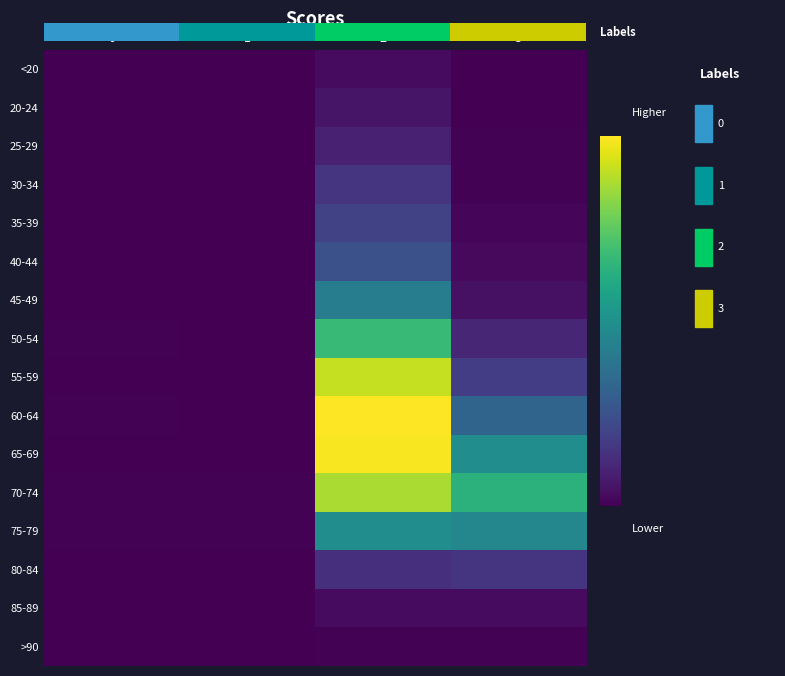

At which category is the sum across all series the highest?

2